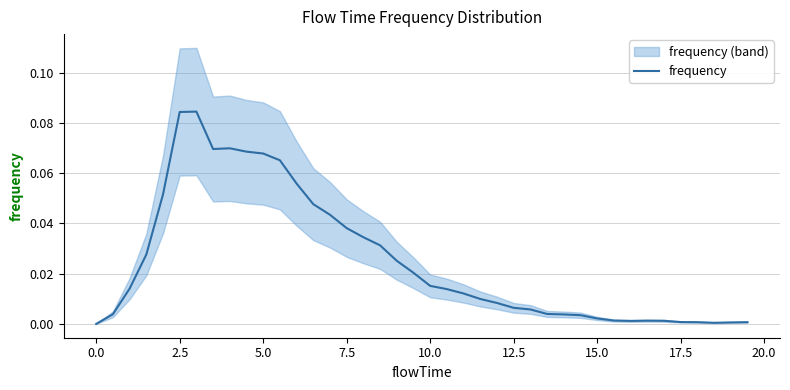

Does the chart display data point markers on the line(s)?

No